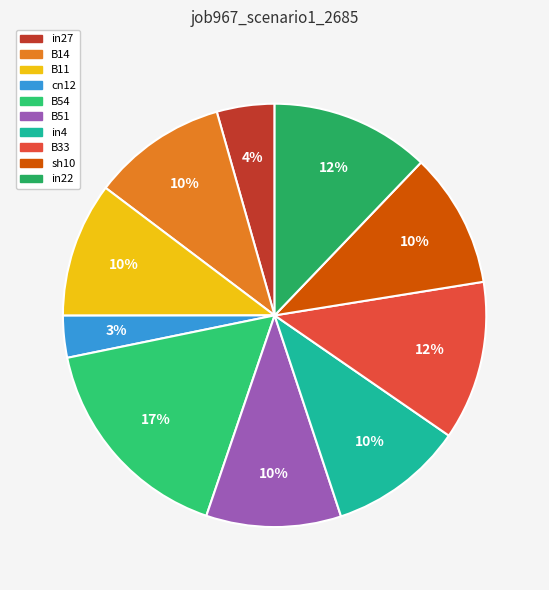

The sh10 slice represents 24% of the pie. True or false?

False